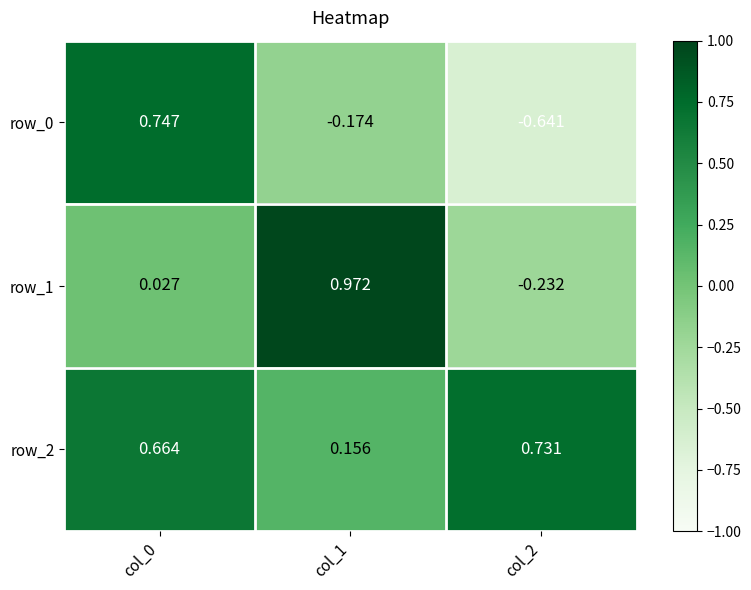

Where is row_0 nearest to the value 0?

col_1